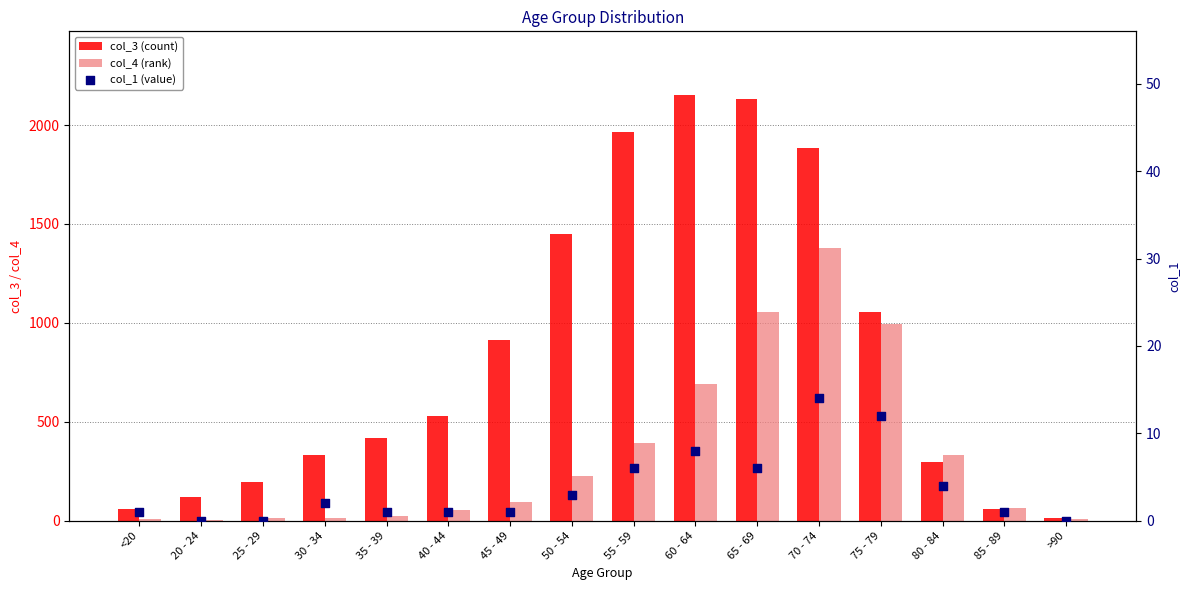

What is the total value across all series at 50 - 54?

1680